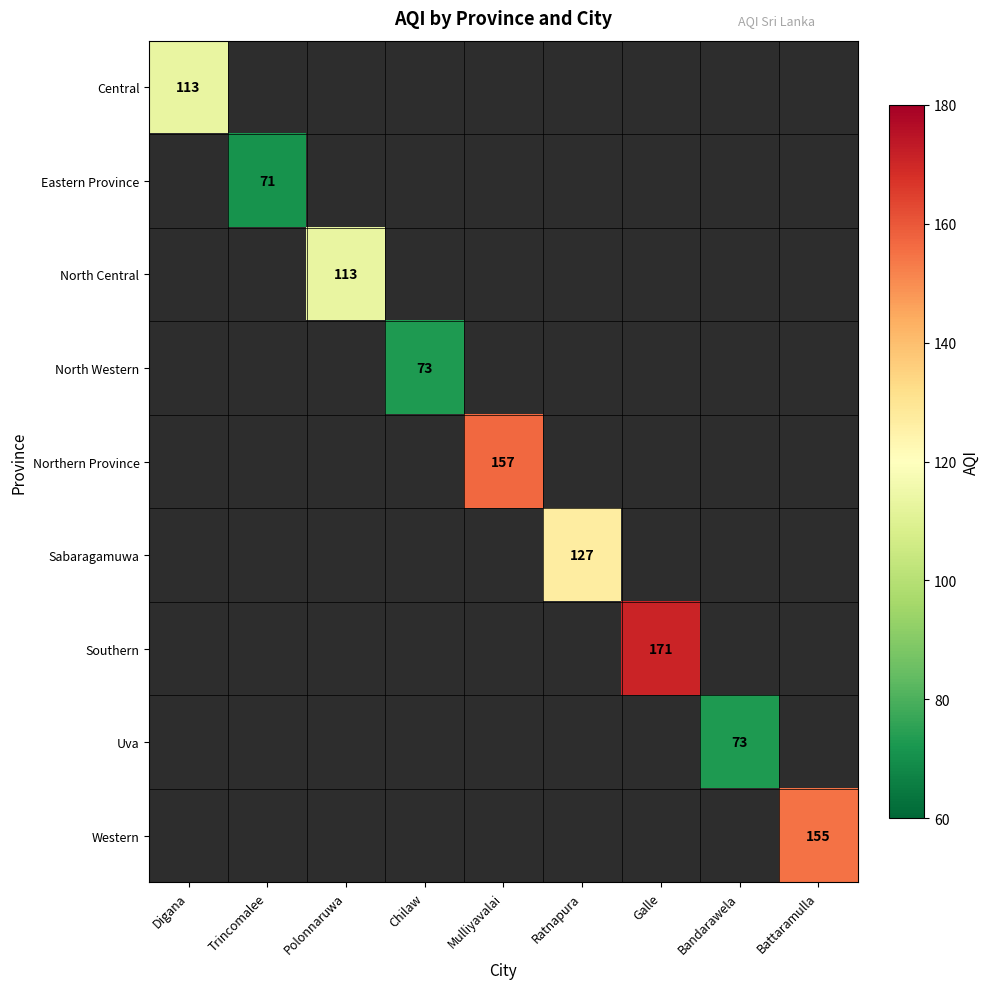

Is it true that Eastern Province equals 71 at Trincomalee?

True